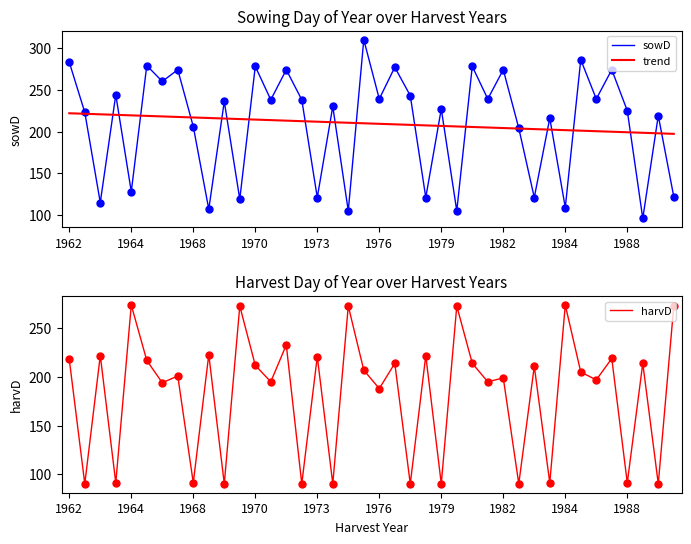

Does the chart have visible grid lines?

No